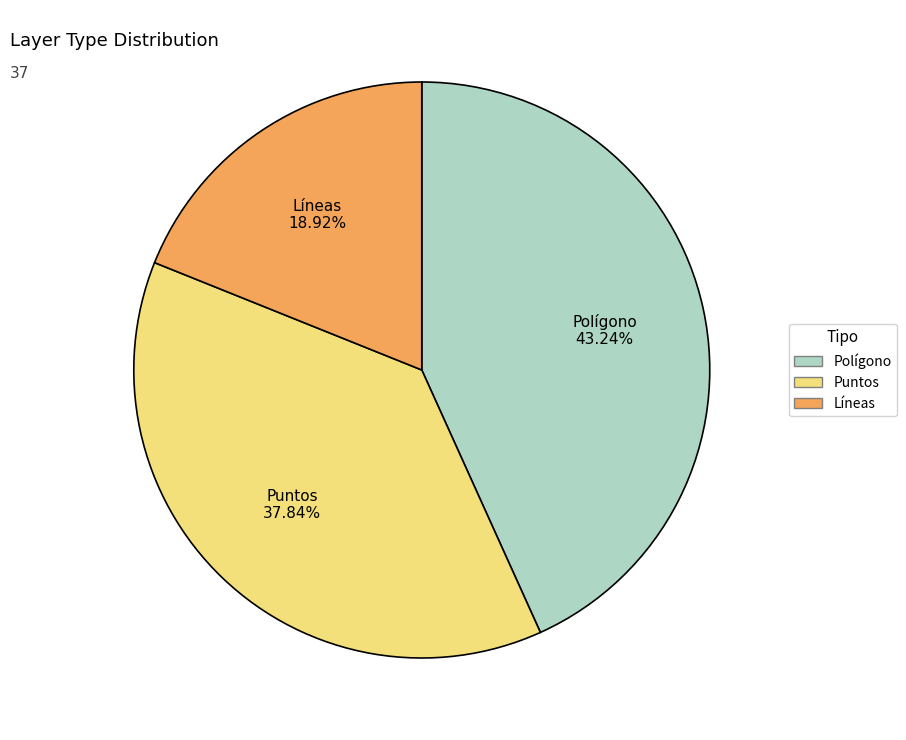

To the nearest percent, what is the combined percentage of Líneas and Polígono?

62%